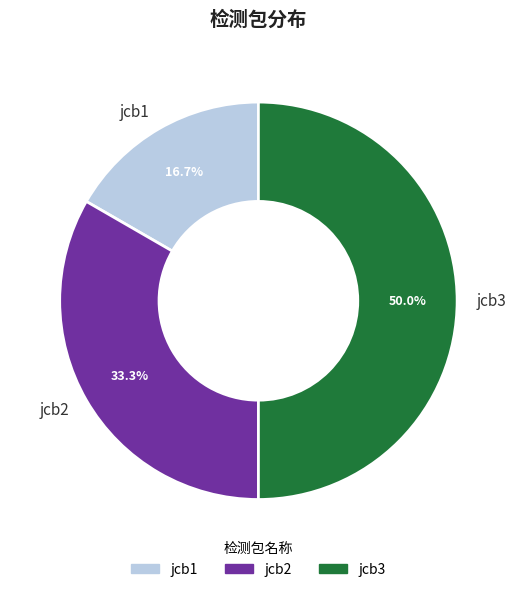

Which has a higher value, jcb2 or jcb3?

jcb3